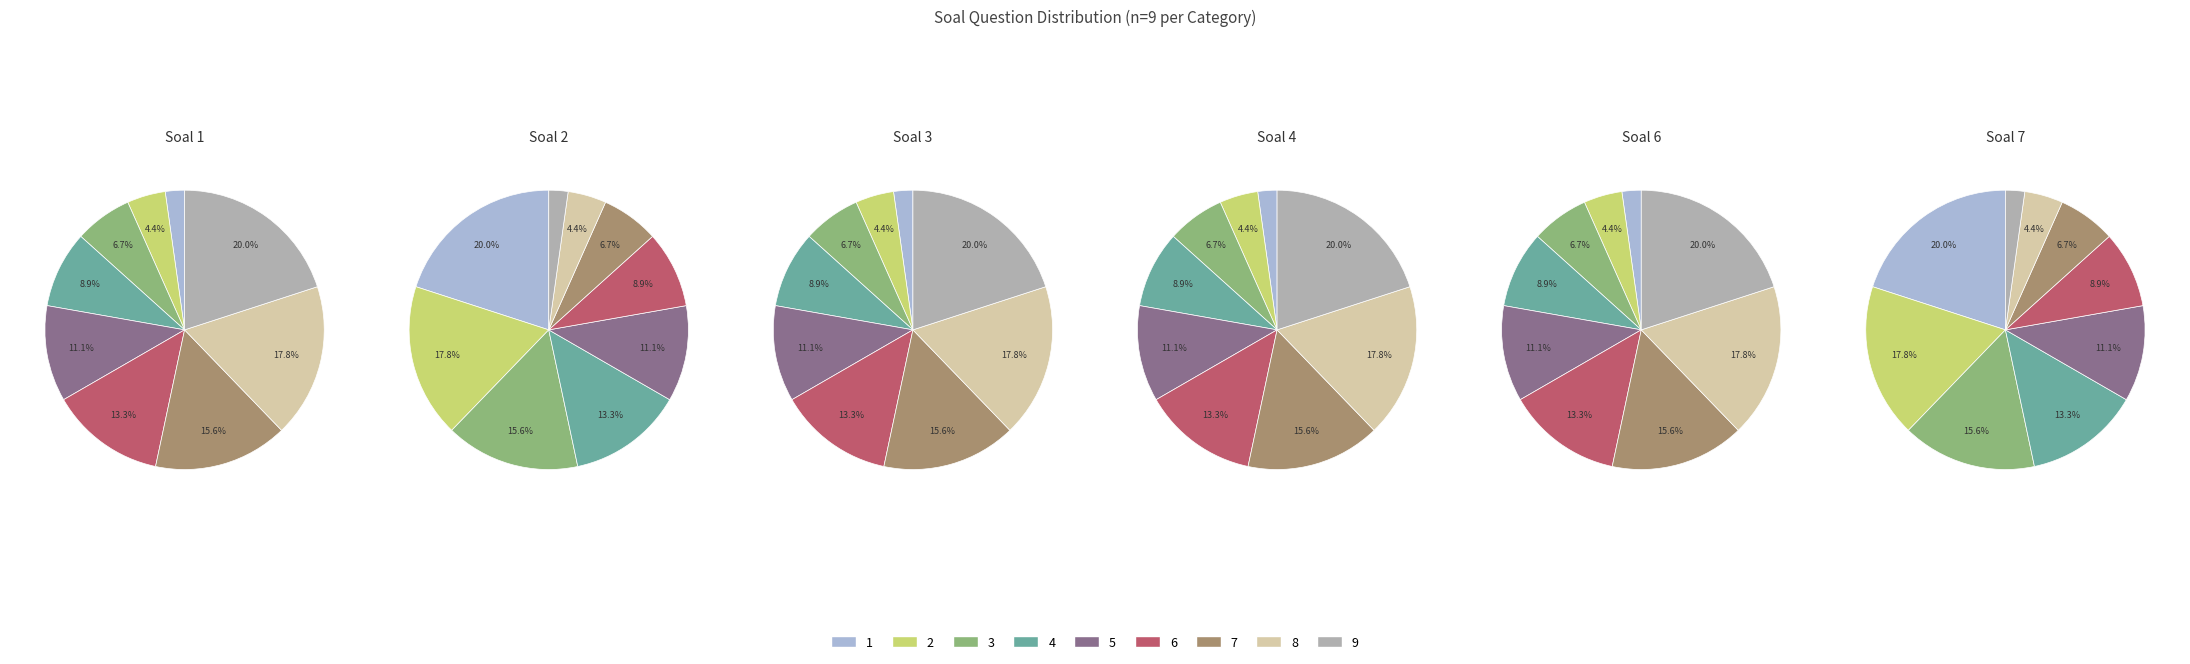

At 4, list the series in order from largest to smallest.

Soal 2, Soal 7, Soal 1, Soal 3, Soal 4, Soal 6